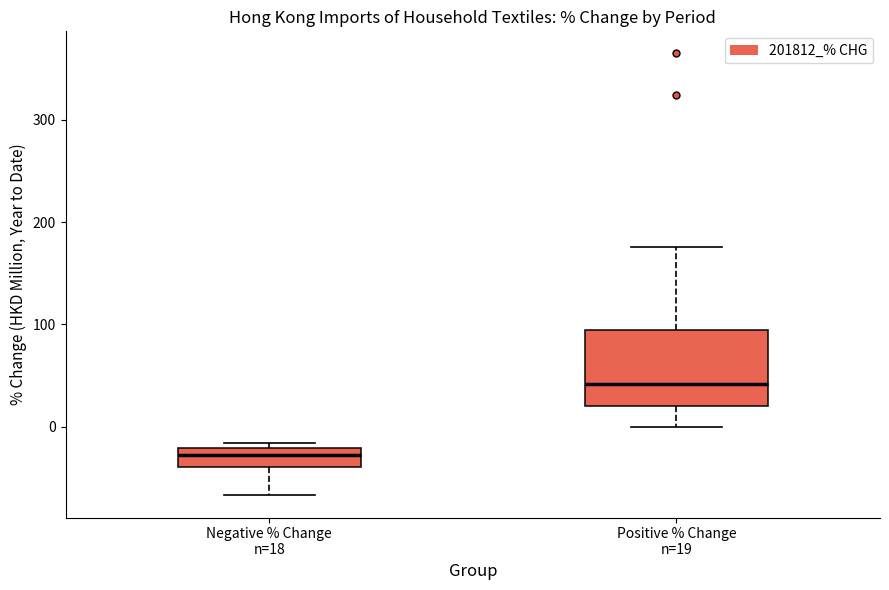

Reading left to right, read every box against the y-axis: the position of its median line, the range the box covers, and the ends of its whiskers. The values are not printed on the chart, so give them approximately, as read against the axis.

Negative % Change n=18: median -30, box -40 to -20, whiskers -70 to -20 (just above the box's upper edge)
Positive % Change n=19: median 40, box 20 to 90, whiskers 0 to 180